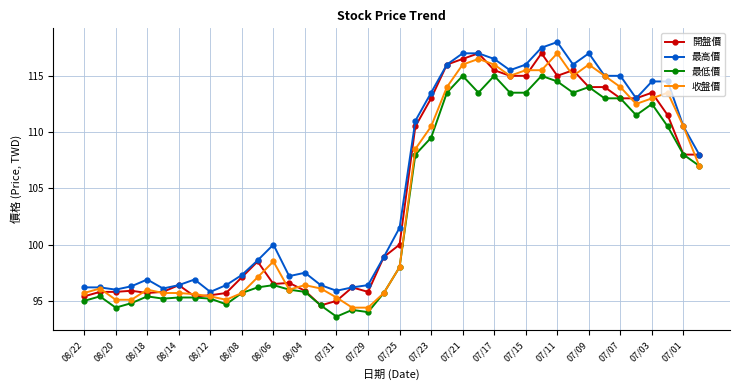

What is the value of the 最低價 point at the 3rd from the left?

94.4